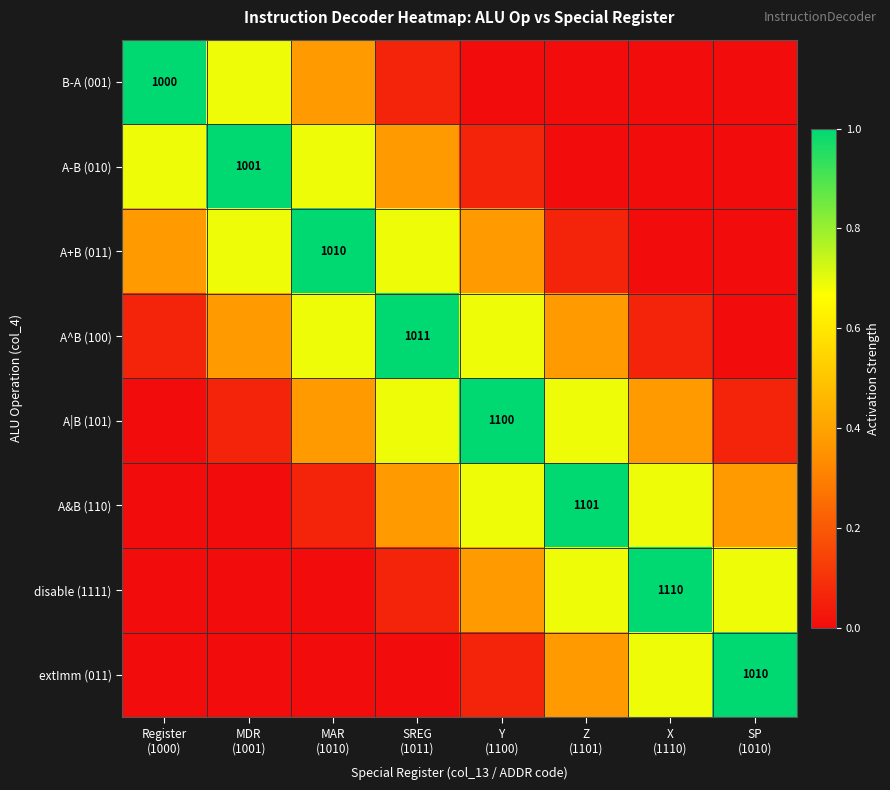

Between MAR
(1010) and Register
(1000), which is larger?

Register
(1000)